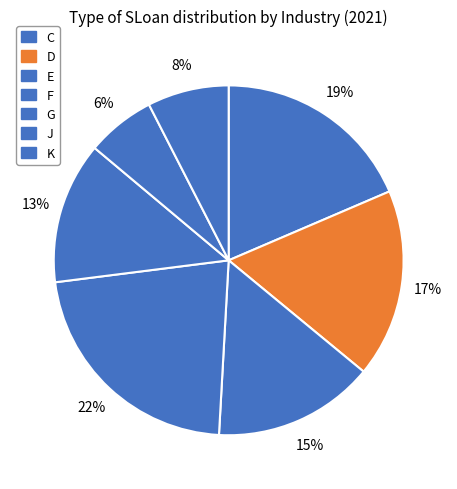

Count the number of slices in the pie.

7